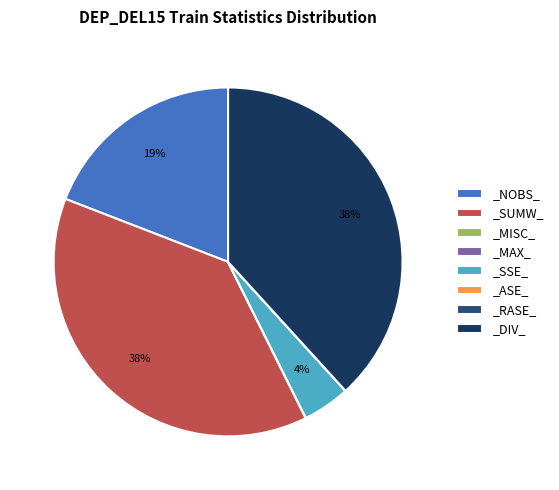

Rank the categories by value from highest to lowest.

_SUMW_, _DIV_, _NOBS_, _SSE_, _MAX_, _RASE_, _MISC_, _ASE_